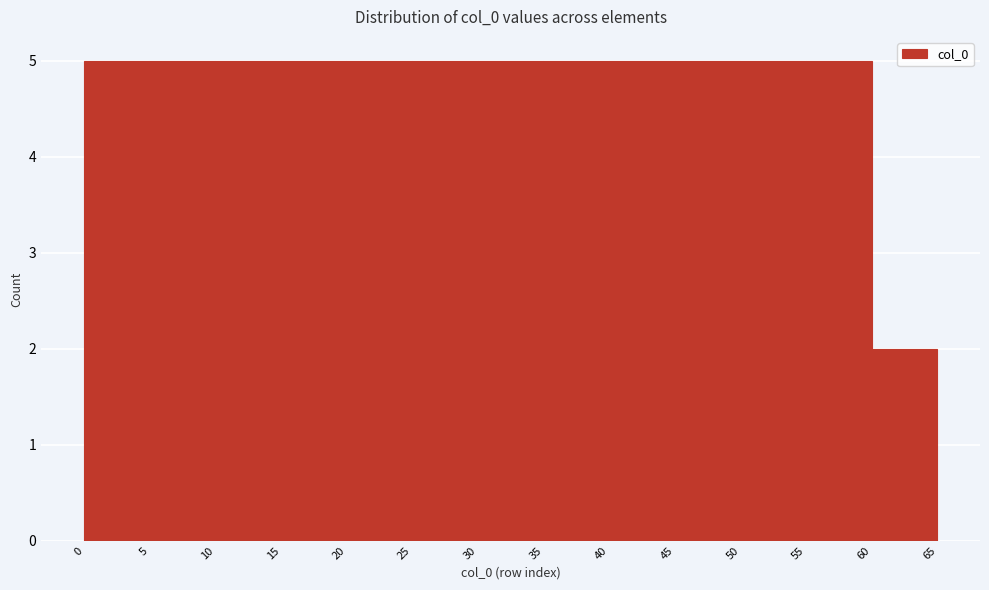

Reading left to right, transcribe this chart: for each bar, give the range it covers on the x-axis and its height. The values are not printed on the chart, so give them approximately, as read against the axis.

0 to 5: 5
5 to 10: 5
10 to 15: 5
15 to 20: 5
20 to 25: 5
25 to 30: 5
30 to 35: 5
35 to 40: 5
40 to 45: 5
45 to 50: 5
50 to 55: 5
55 to 60: 5
60 to 65: 2